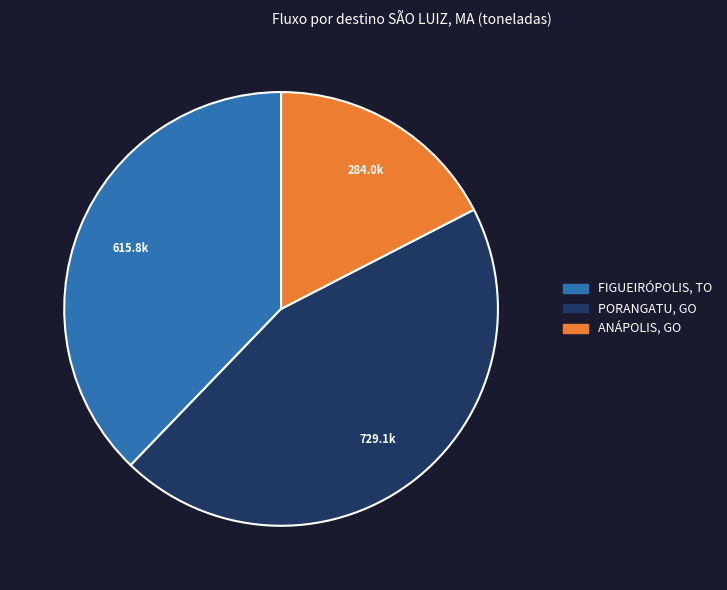

Does any single category account for the majority?

No